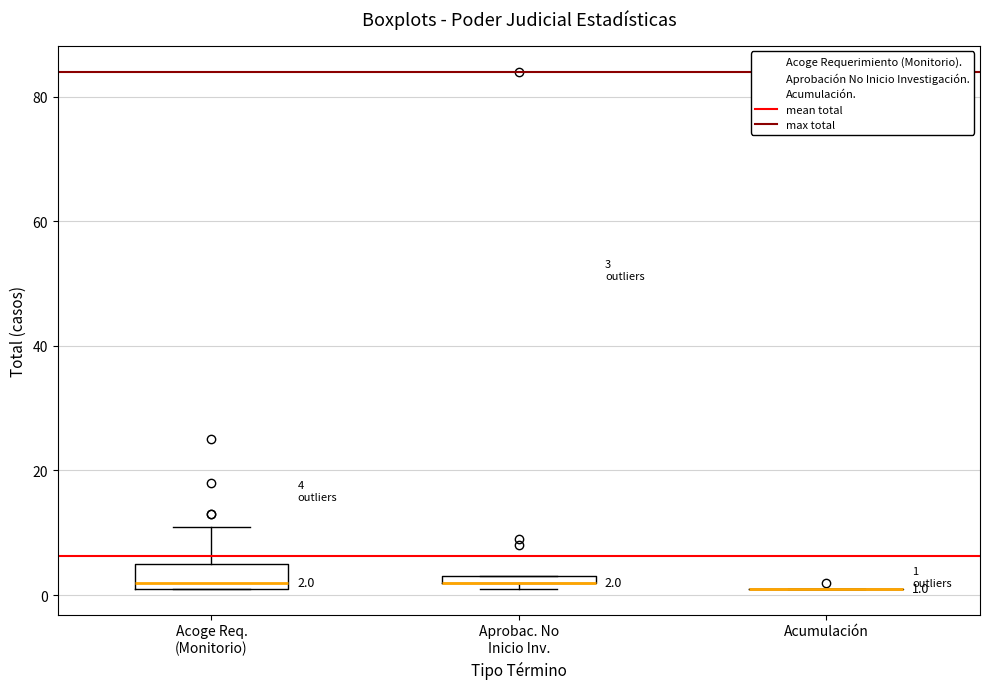

Which box is the tallest, from its lower edge to its upper edge?

Acoge Req. (Monitorio)